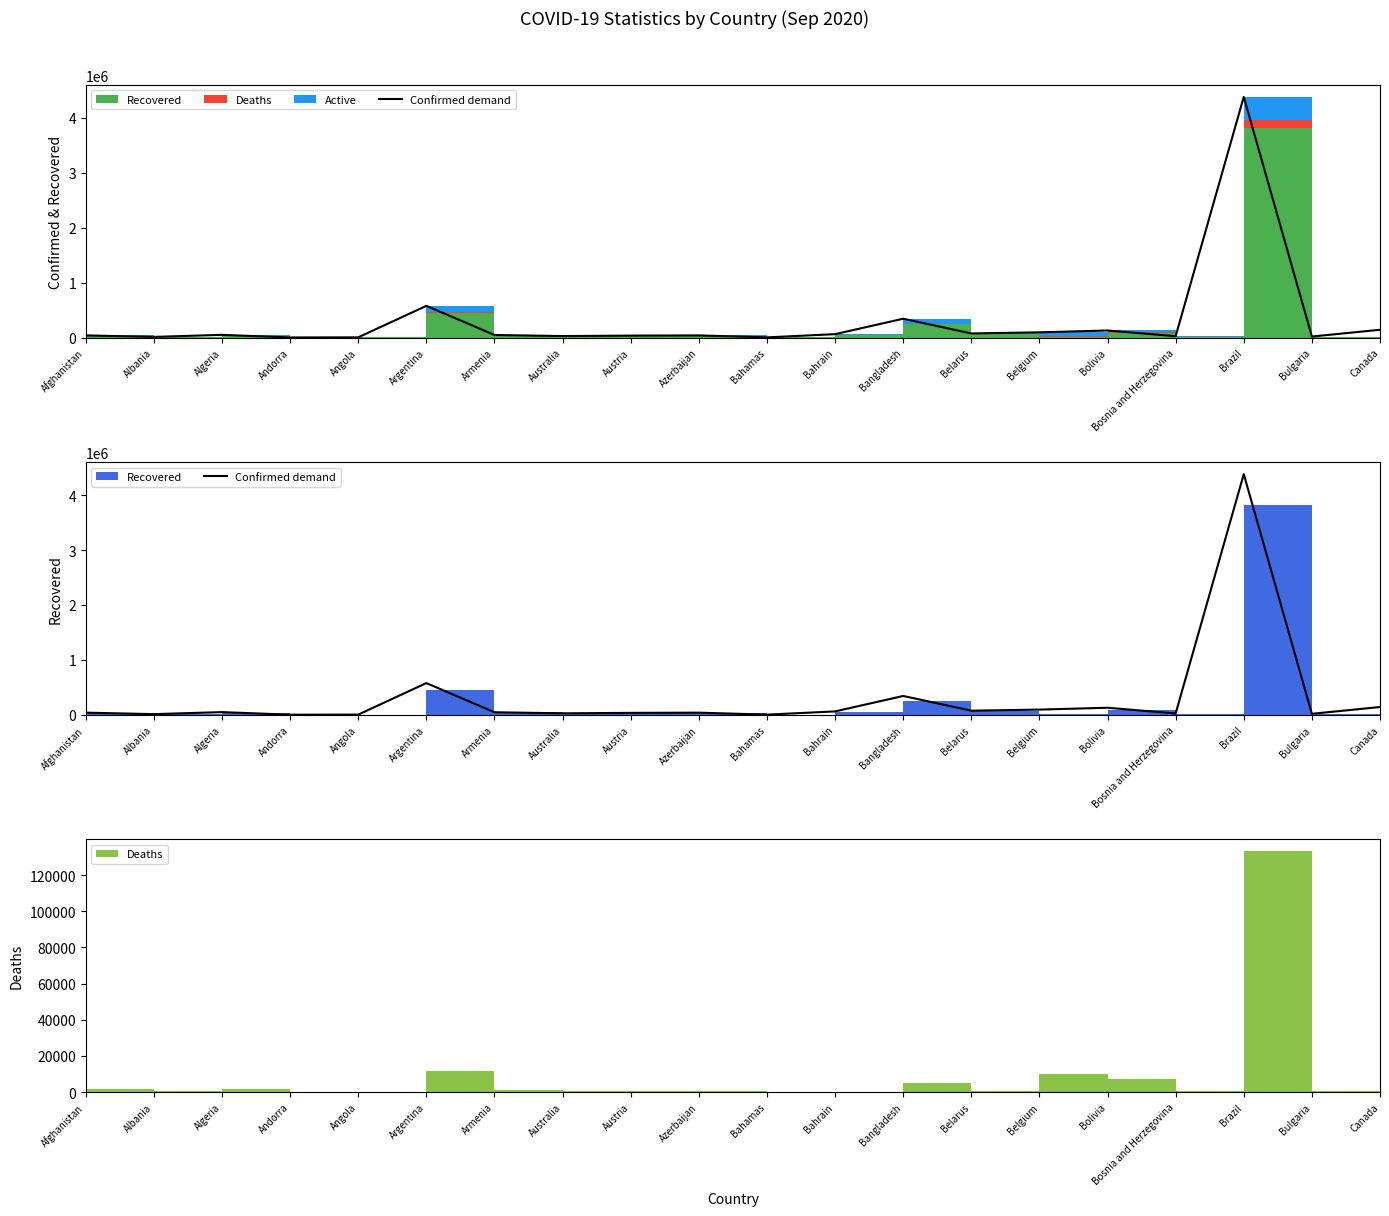

What is the difference between the second highest and second lowest values?

574306